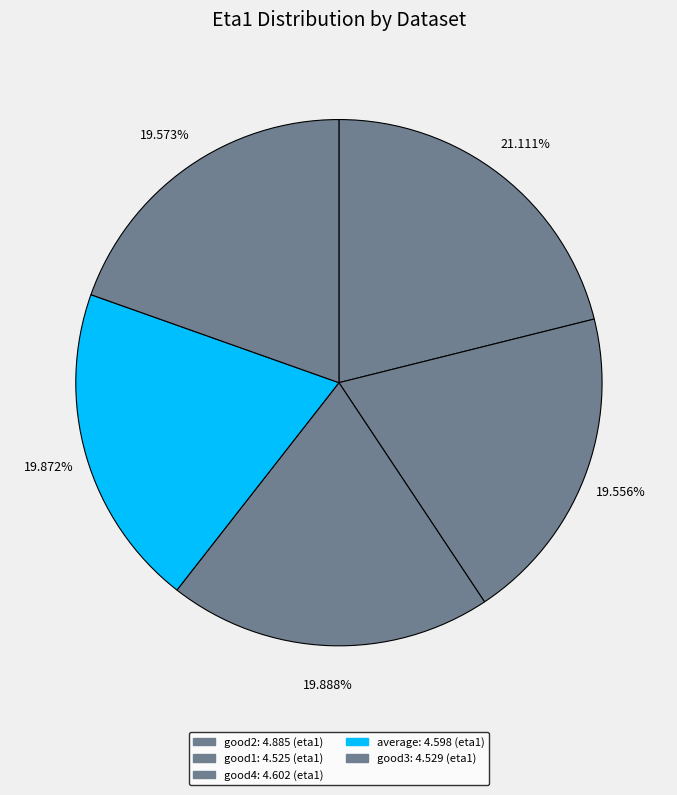

How many slices are in this pie chart?

5